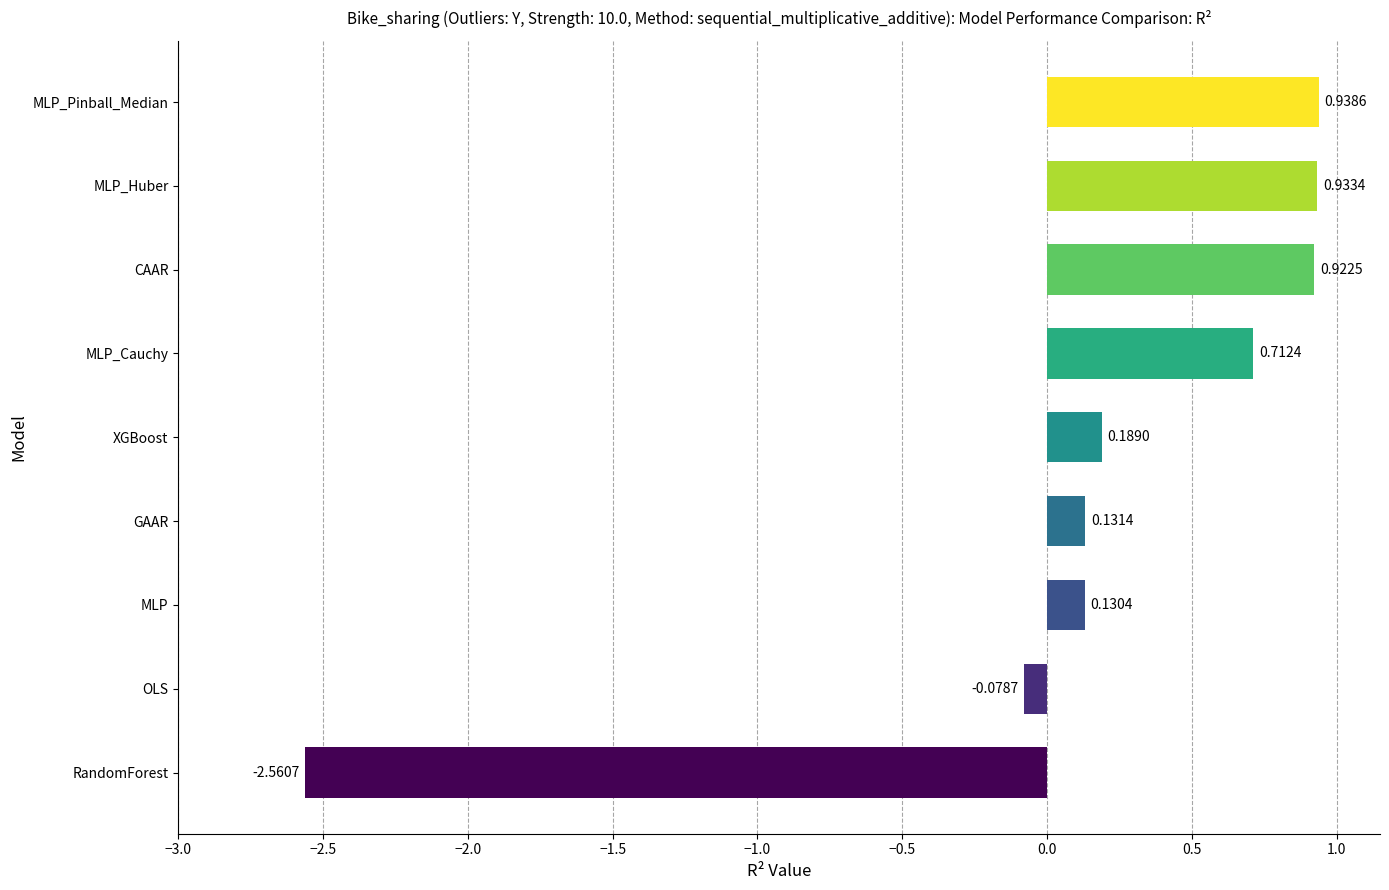

What is the difference between the maximum and minimum values?

3.5